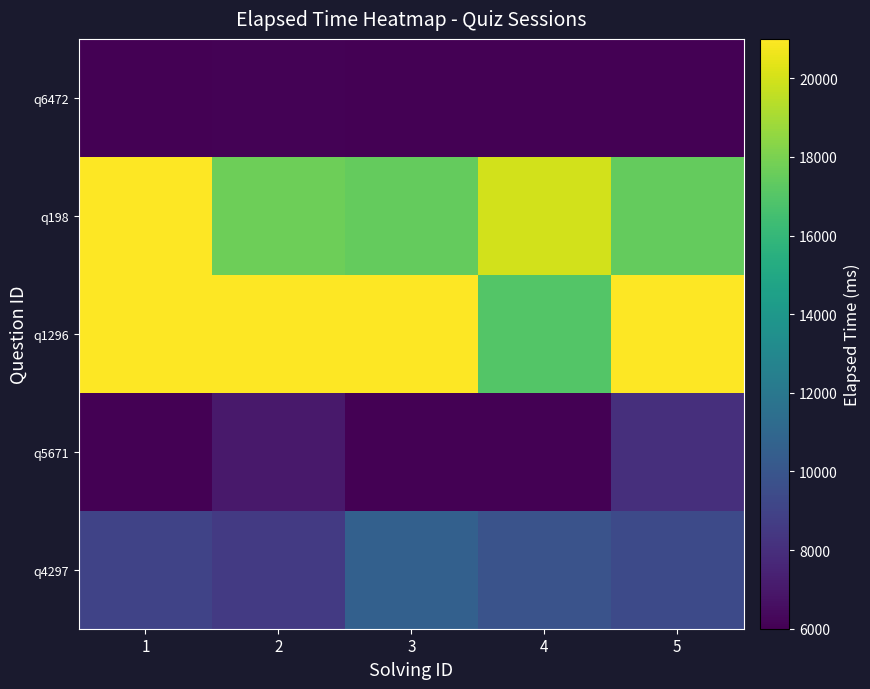

Between 5 and 2, which is larger?

5